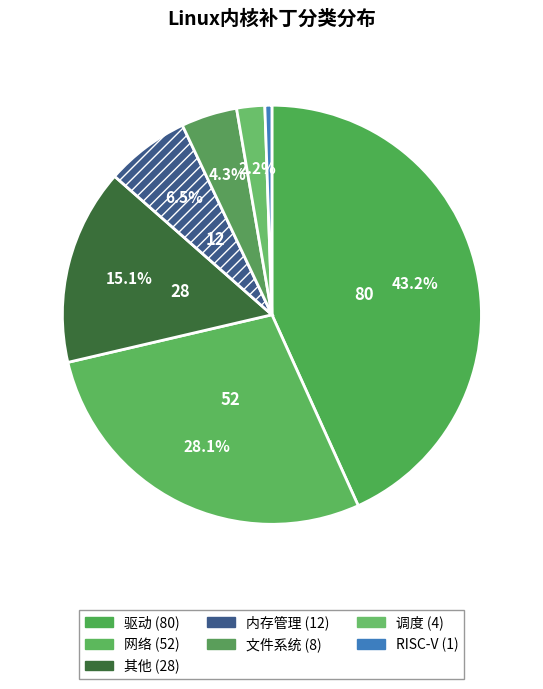

How many slices are in this pie chart?

7